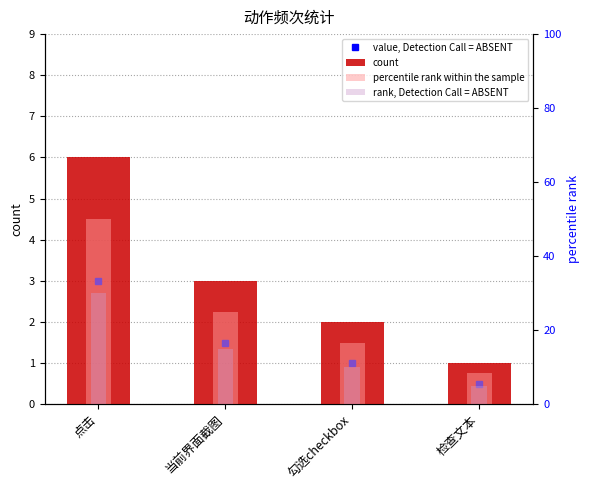

How many bars are there in each group?

3